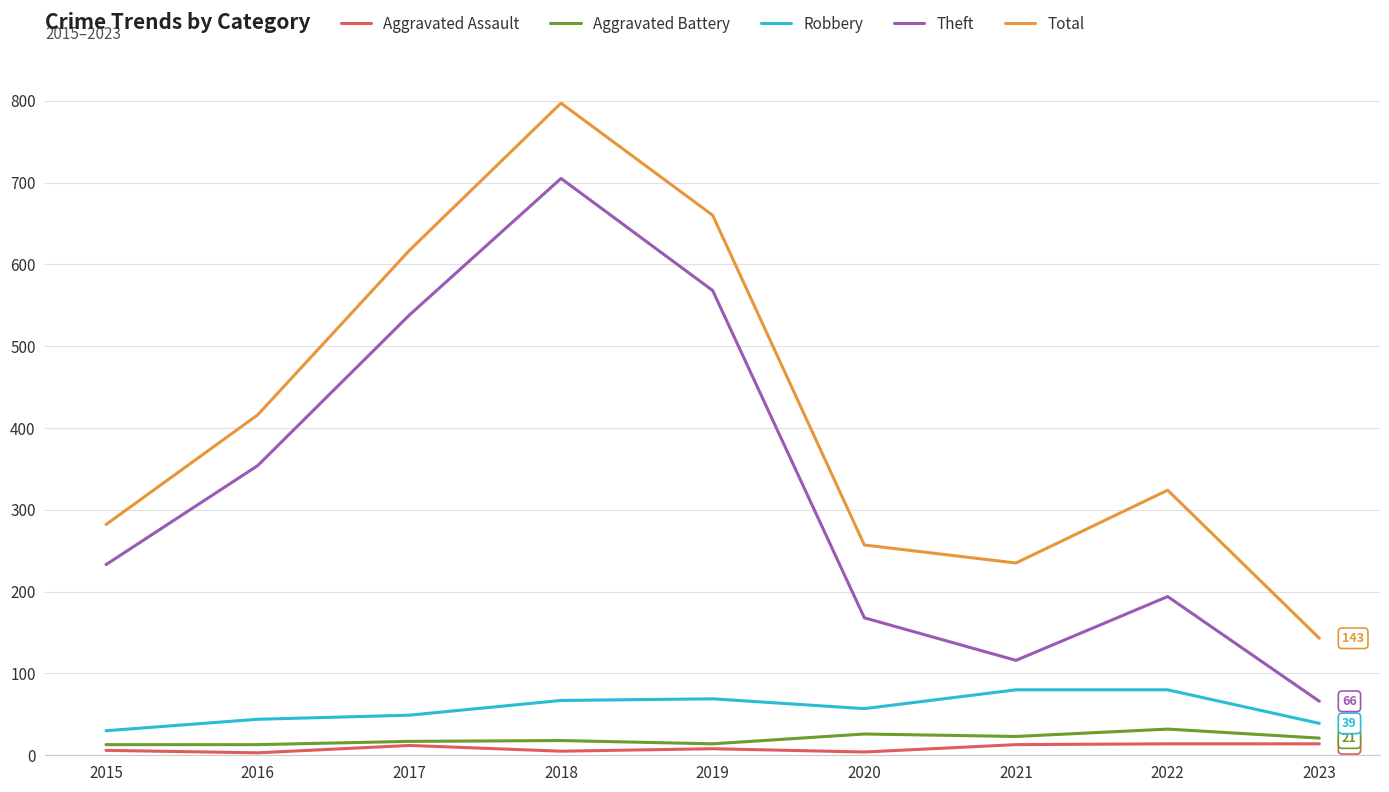

How many categories are shown in the chart?

9